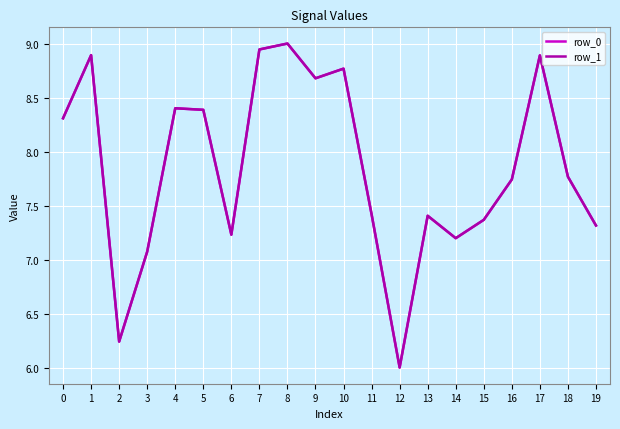

What is the sum of all row_0 values?

157.0